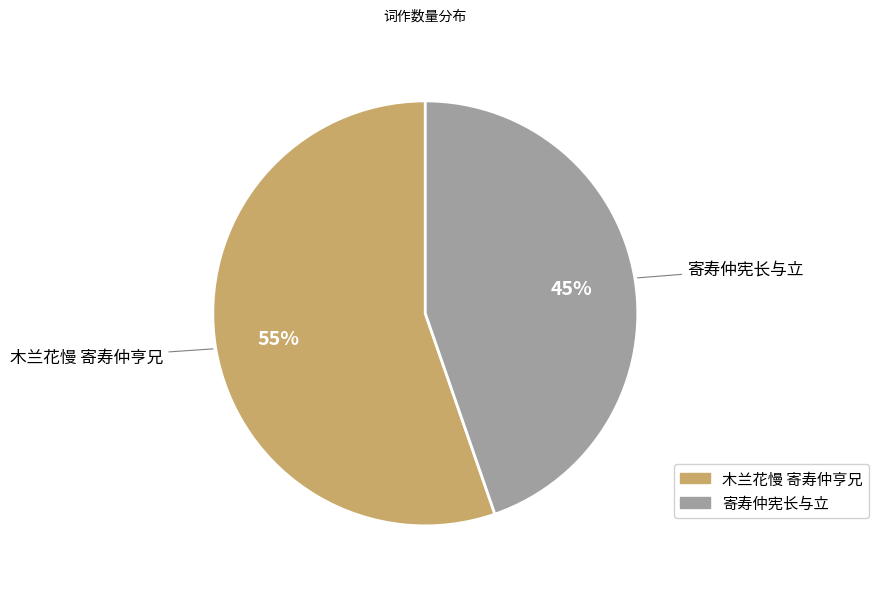

Is it true that 木兰花慢 寄寿仲亨兄 is 55% of the pie?

True